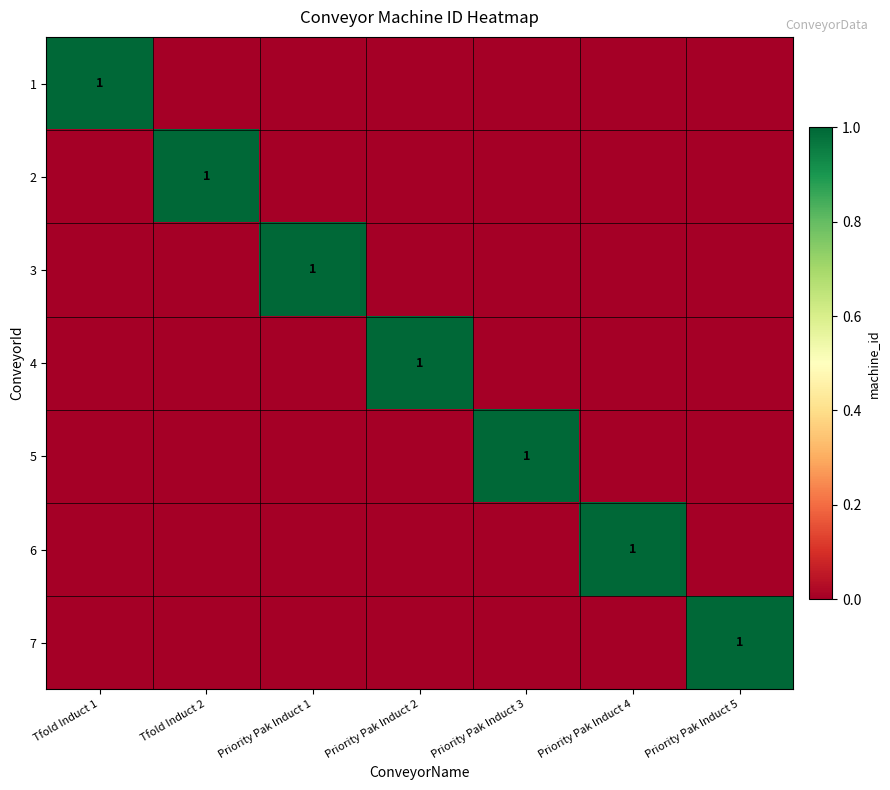

Rank the series by their maximum value, from lowest to highest.

1, 2, 3, 4, 5, 6, 7